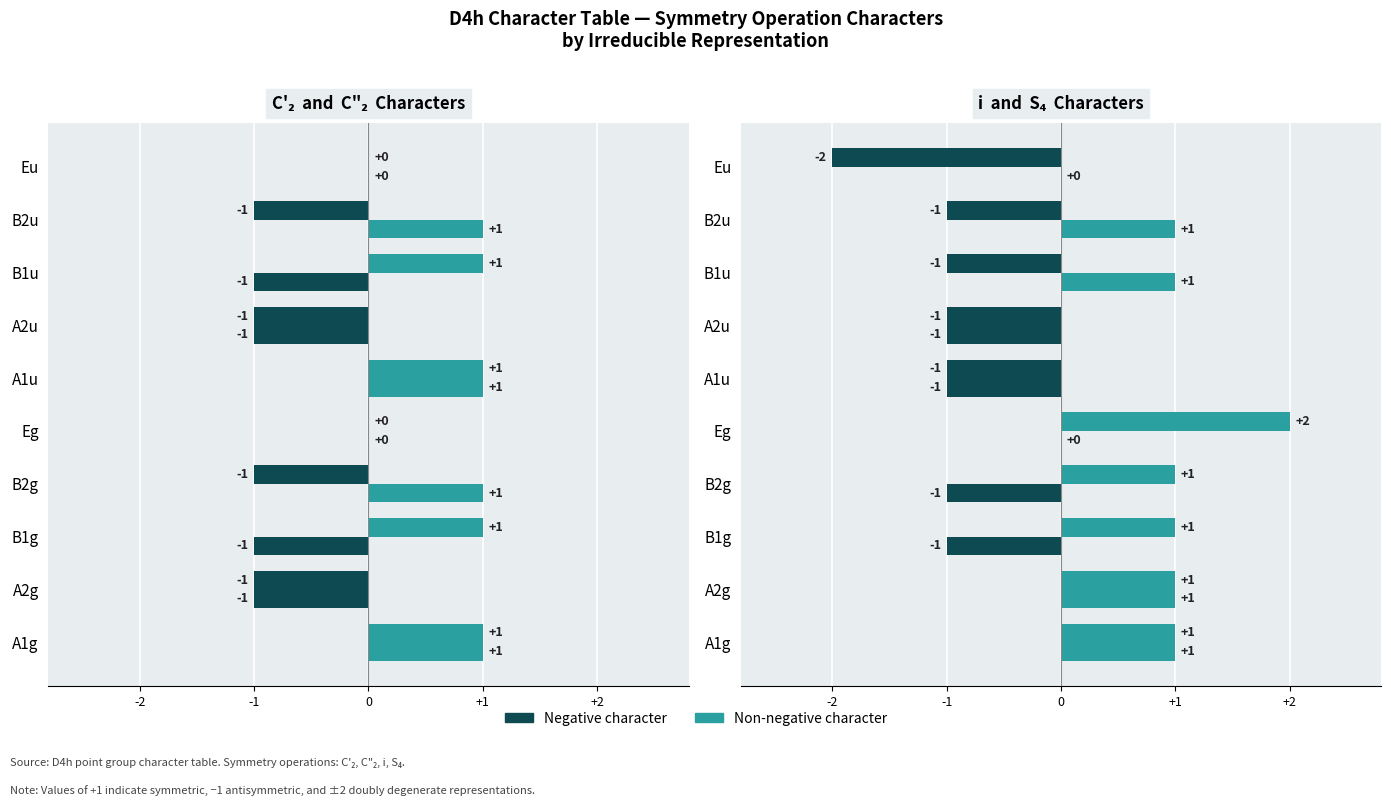

What is the lowest value of the i series?

-2